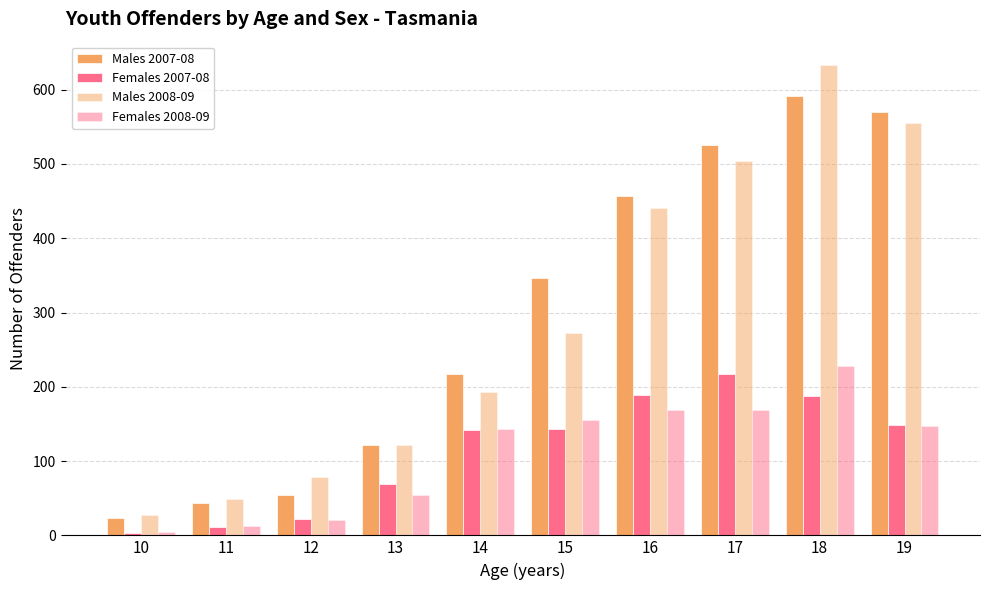

Are the bars horizontal?

No